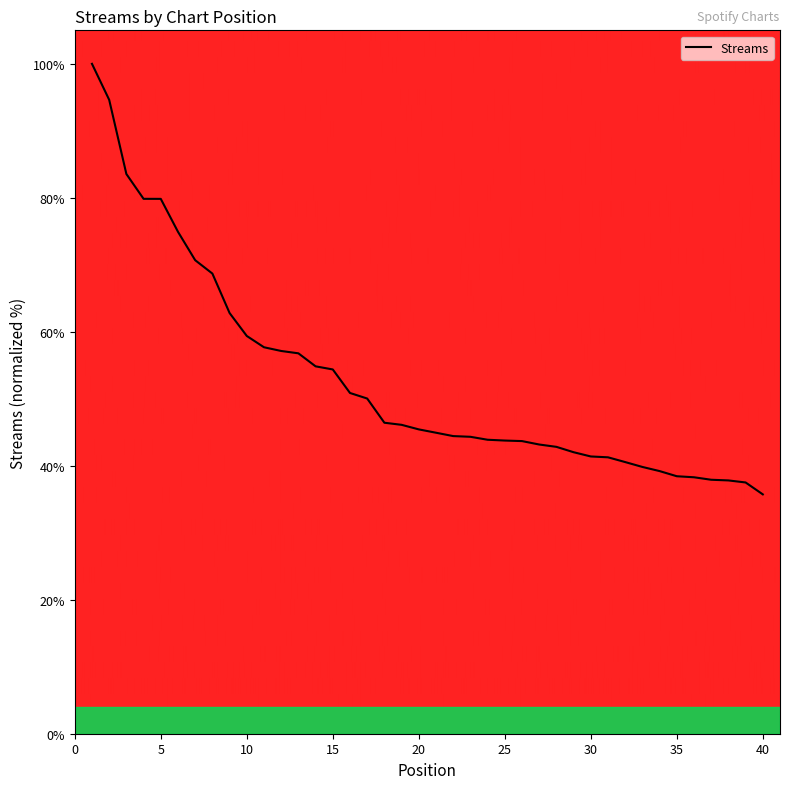

What is the difference between the maximum and minimum values?

64.3